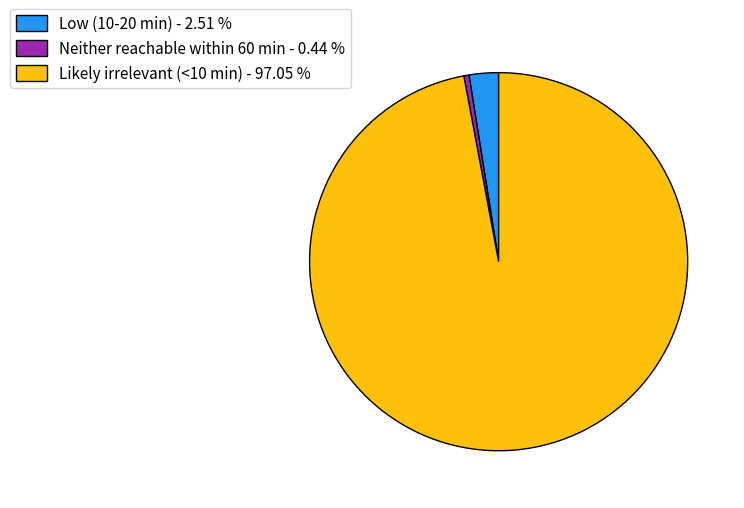

Is the sum of Neither reachable within 60 min - 0.44 % and Likely irrelevant (<10 min) - 97.05 % greater than half?

Yes